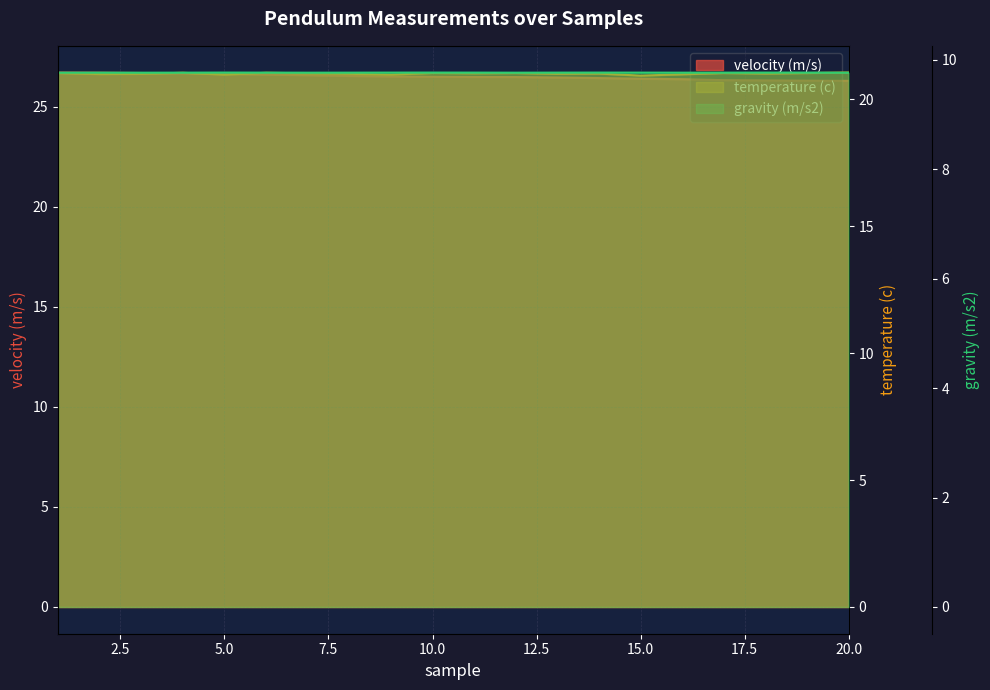

Reading right to left, what are all the values shown in this chart?

velocity (m/s): 20=26.3	19=26.3	18=26.3	17=26.3	16=26.4	15=26.4	14=26.4	13=26.5	12=26.5	11=26.5	10=26.5	9=26.5	8=26.5	7=26.6	6=26.6	5=26.6	4=26.7	3=26.7	2=26.7	1=26.7
temperature (c): 20=21.1	19=21.0	18=21.0	17=21.0	16=21.0	15=20.9	14=21.0	13=21.0	12=21.0	11=21.0	10=21.0	9=21.0	8=21.0	7=21.0	6=21.0	5=21.0	4=21.0	3=21.0	2=21.0	1=21.0
gravity (m/s2): 20=9.8	19=9.8	18=9.8	17=9.8	16=9.8	15=9.8	14=9.8	13=9.8	12=9.8	11=9.8	10=9.8	9=9.8	8=9.8	7=9.8	6=9.8	5=9.8	4=9.8	3=9.8	2=9.8	1=9.8